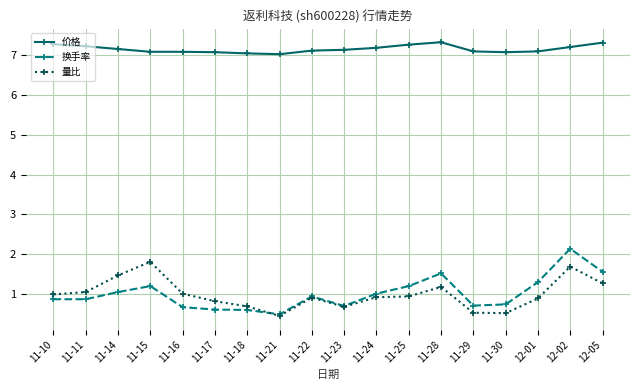

True or false: 换手率 has more than 0 points higher than both neighbors.

True